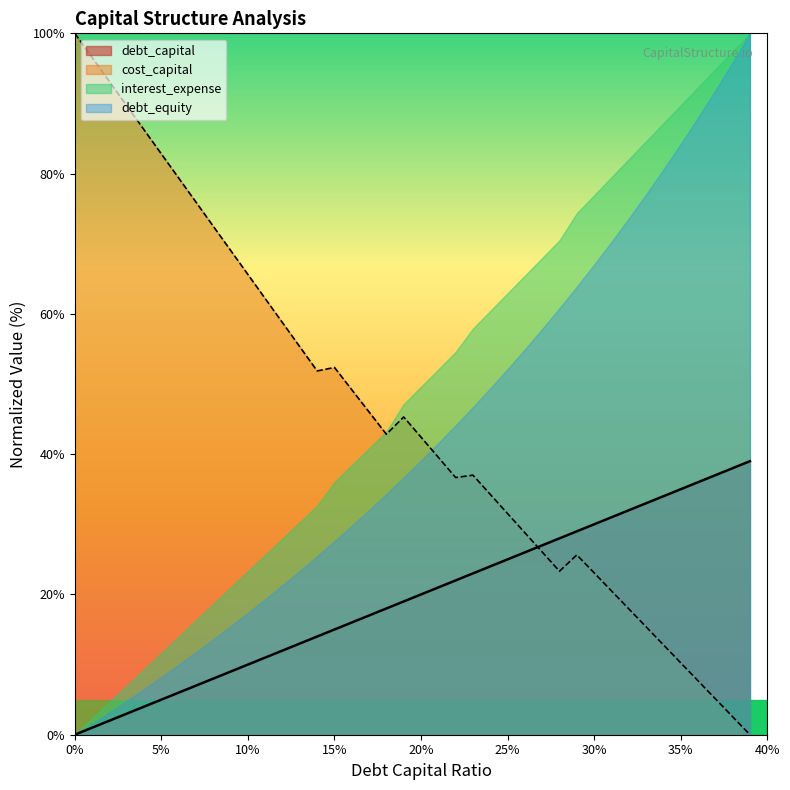

Is it true that debt_capital equals 28.6 at 0.17?

False